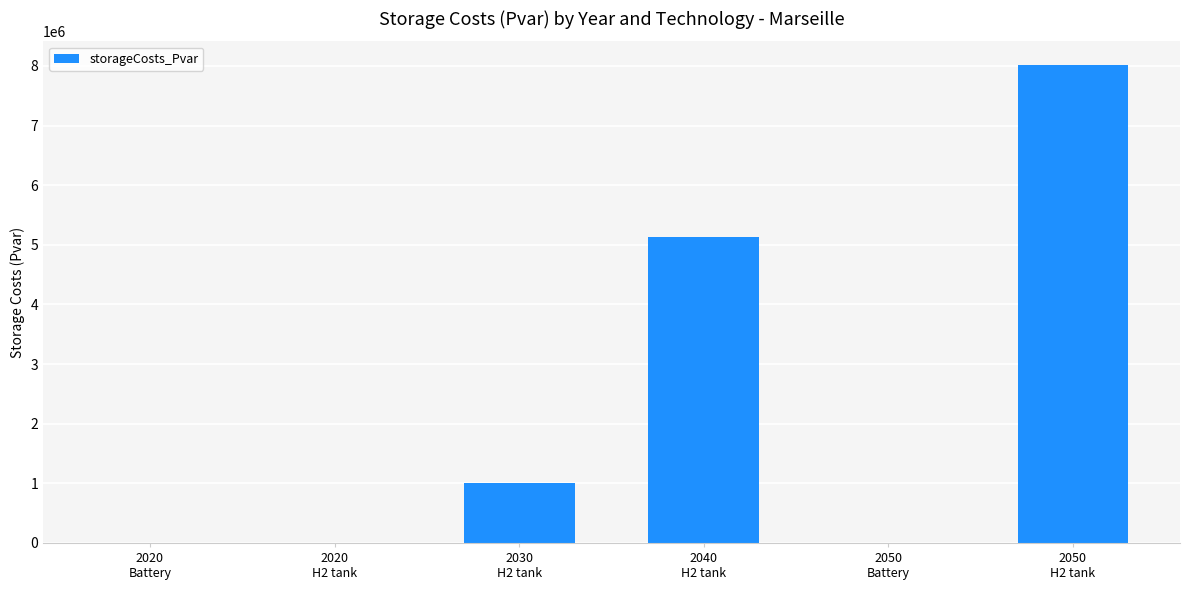

What is the greatest value displayed?

8012721.6